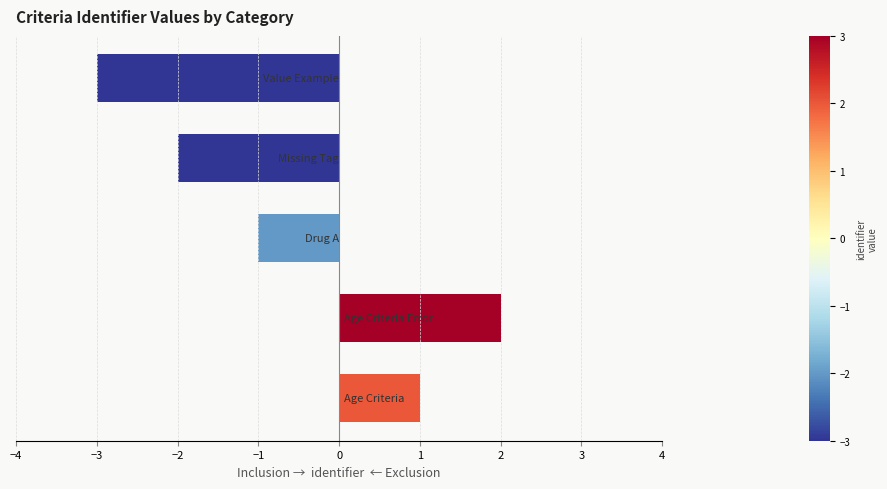

Reading bottom to top, what are all the values shown in this chart?

1	2	-1	-2	-3